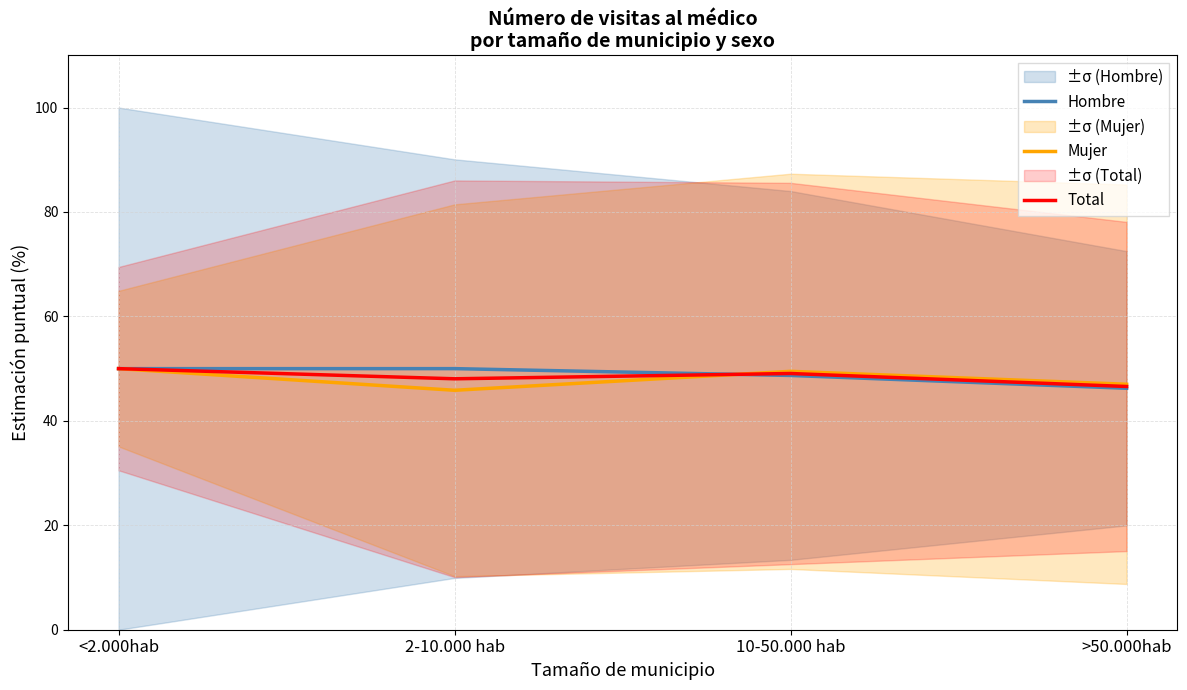

Reading left to right, transcribe all the data shown in this chart.

Hombre: 50.0	50.0	48.7	46.2
Mujer: 50.0	45.9	49.5	47.0
Total: 50.0	48.1	49.1	46.6